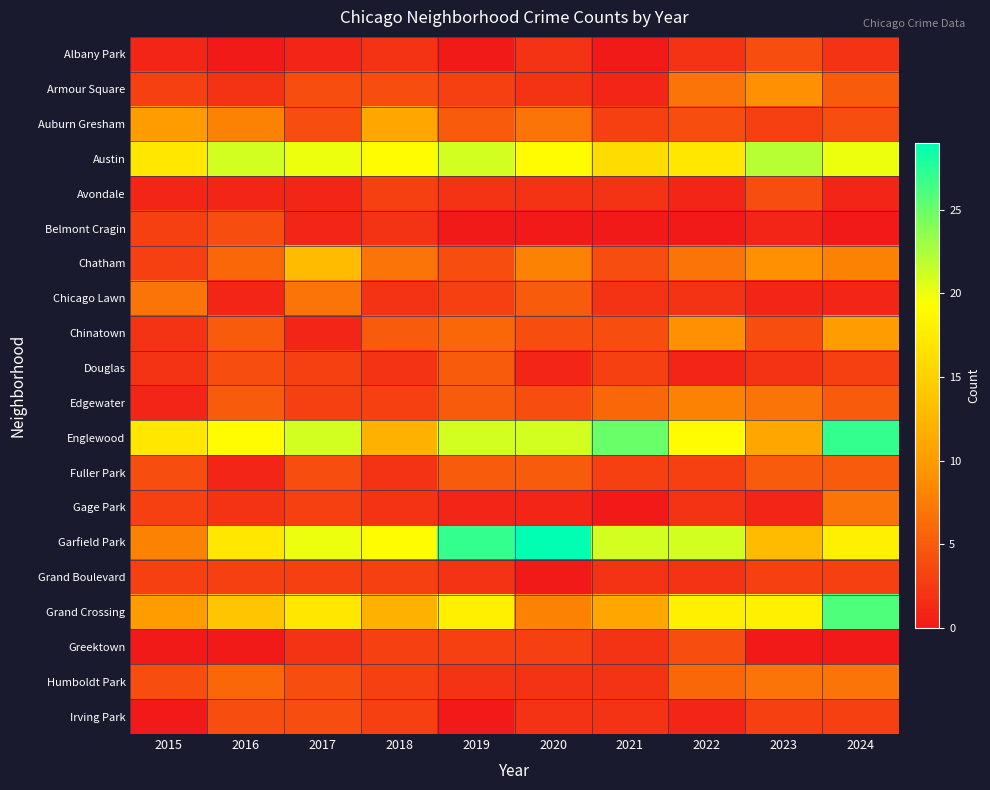

At 2024, list the series in order from smallest to largest.

Belmont Cragin, Greektown, Avondale, Chicago Lawn, Albany Park, Douglas, Grand Boulevard, Irving Park, Auburn Gresham, Armour Square, Edgewater, Fuller Park, Gage Park, Humboldt Park, Chatham, Chinatown, Garfield Park, Austin, Grand Crossing, Englewood